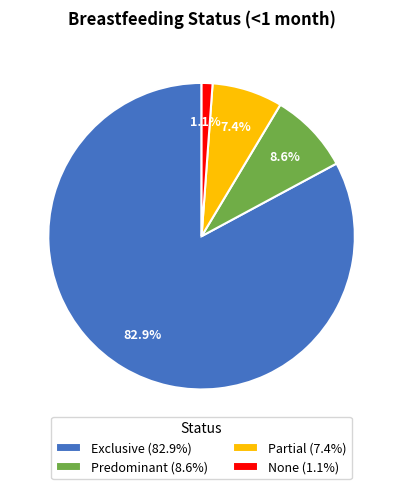

Which category has the biggest portion of the pie?

Exclusive